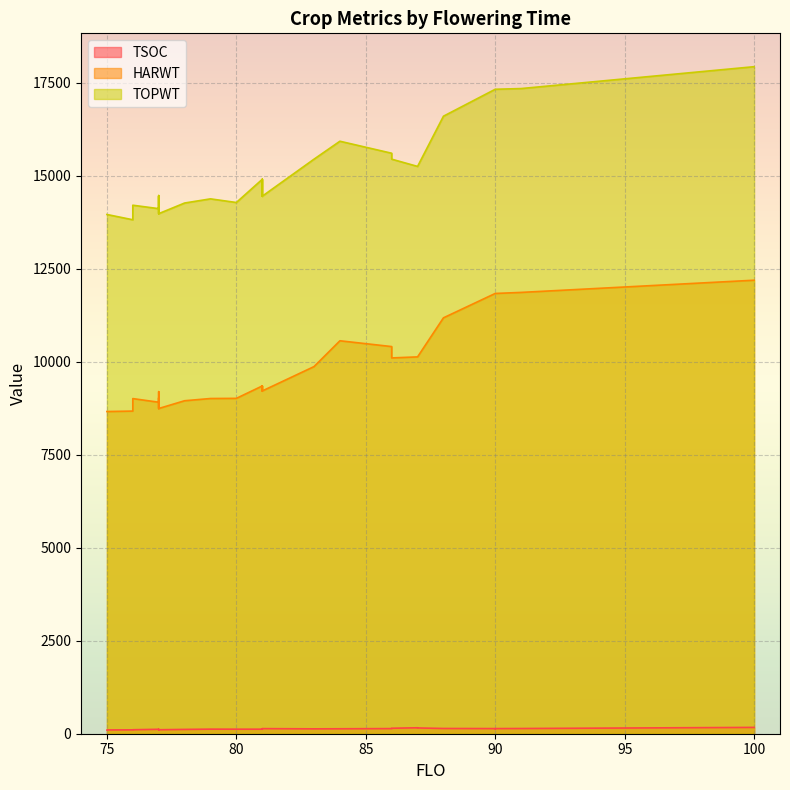

Rank the series by their maximum value, from highest to lowest.

TOPWT, HARWT, TSOC